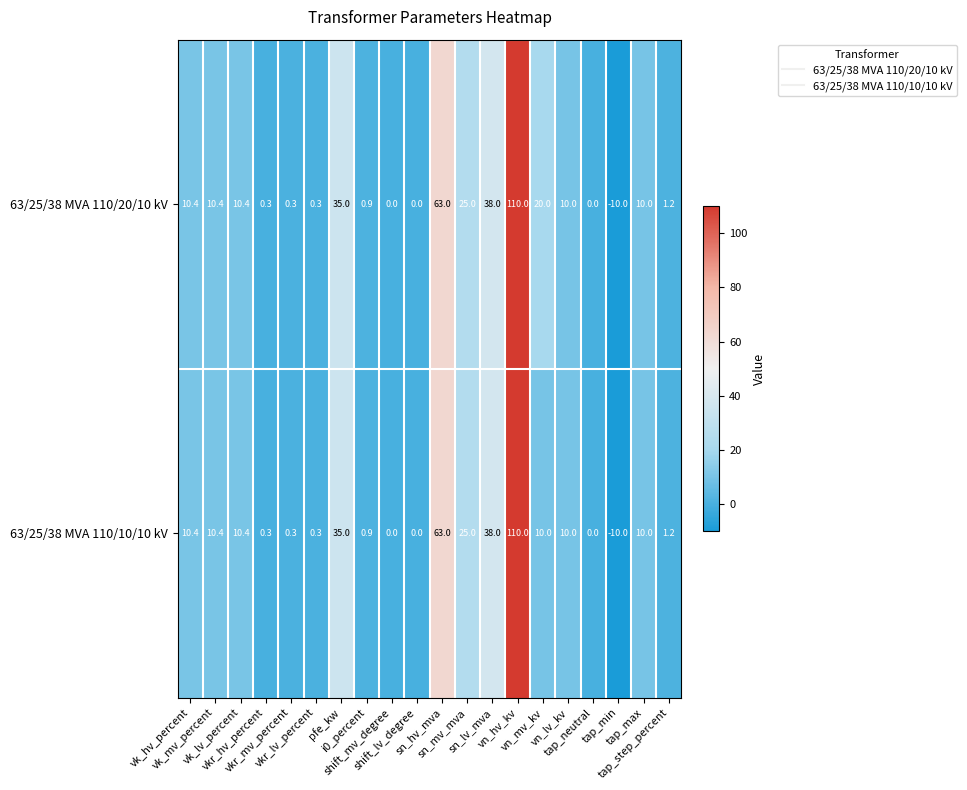

What is the difference between the maximum and second lowest values in the 63/25/38 MVA 110/20/10 kV series?

110.0